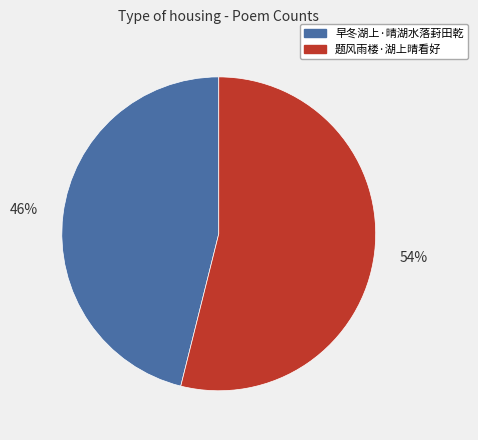

Which category has the smallest portion of the pie?

早冬湖上·晴湖水落葑田乾